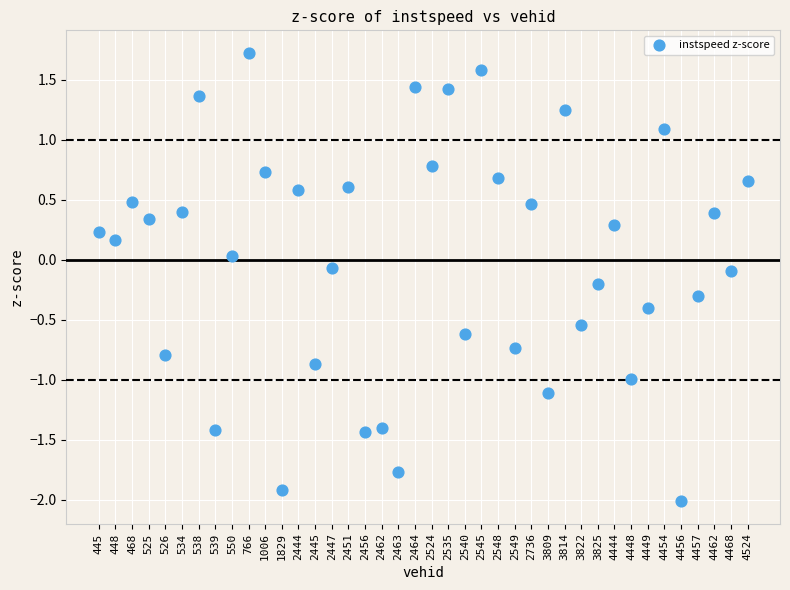

What is the range of Y values (max minus min)?

3.7